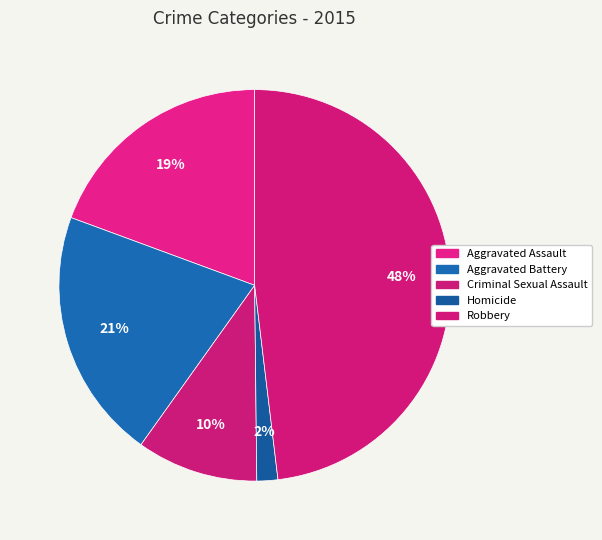

Is Robbery the majority of the pie?

No